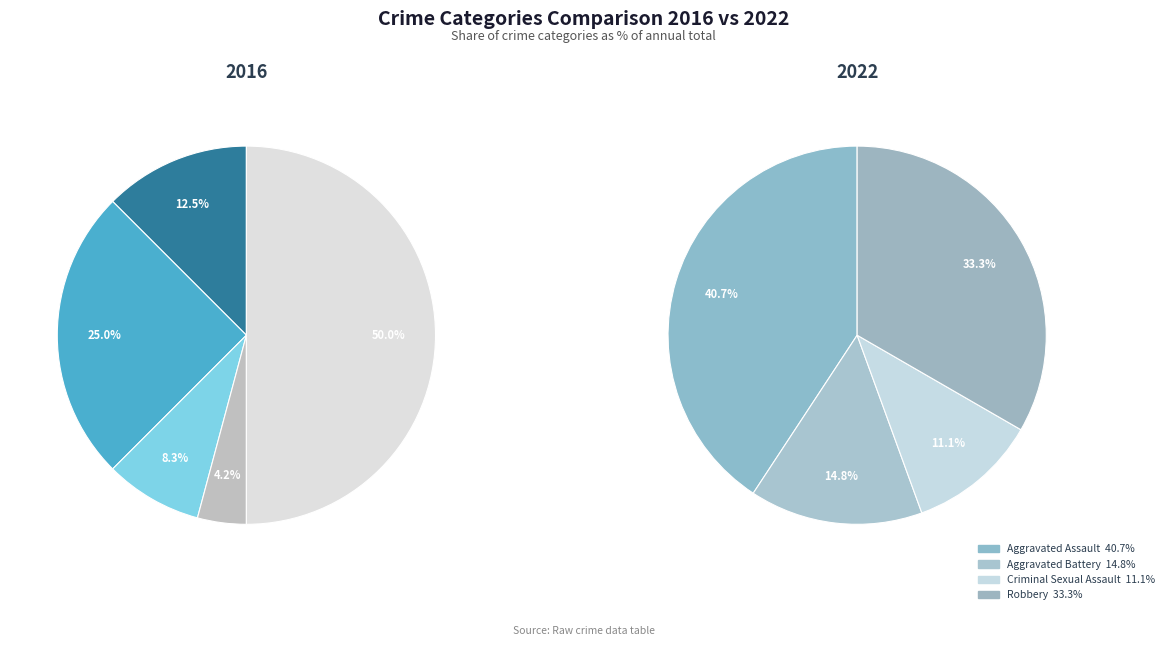

True or false: Robbery accounts for 33% of the total.

True